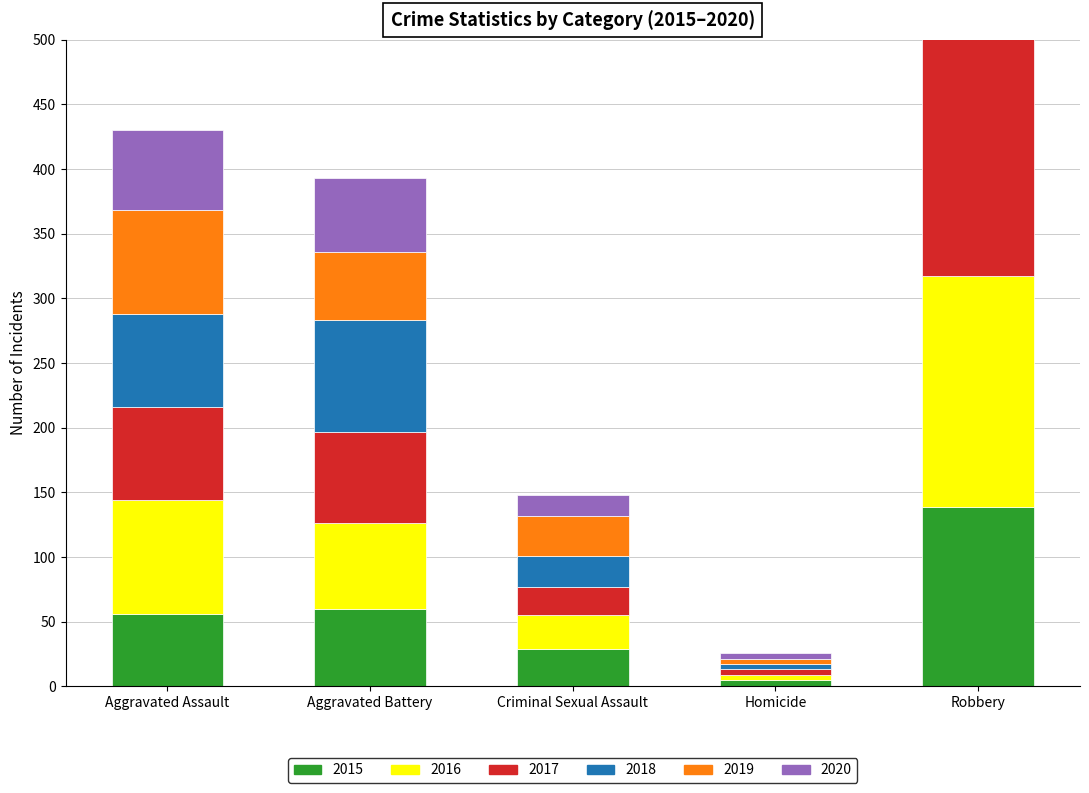

Which series has the largest total across all categories?

2017